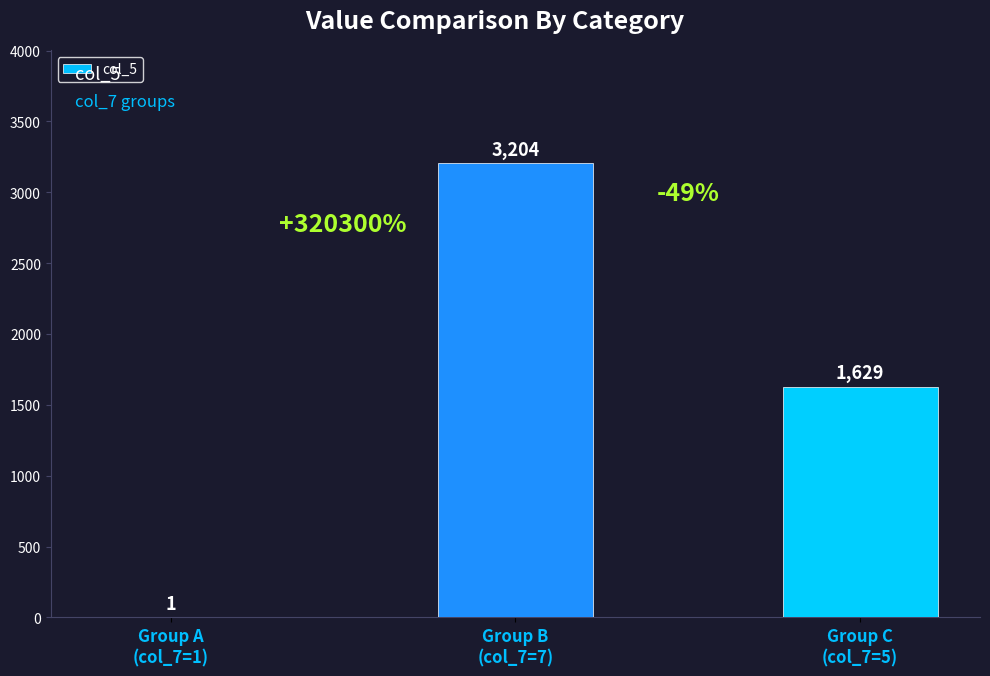

Between Group B
(col_7=7) and Group C
(col_7=5), which is larger?

Group B
(col_7=7)